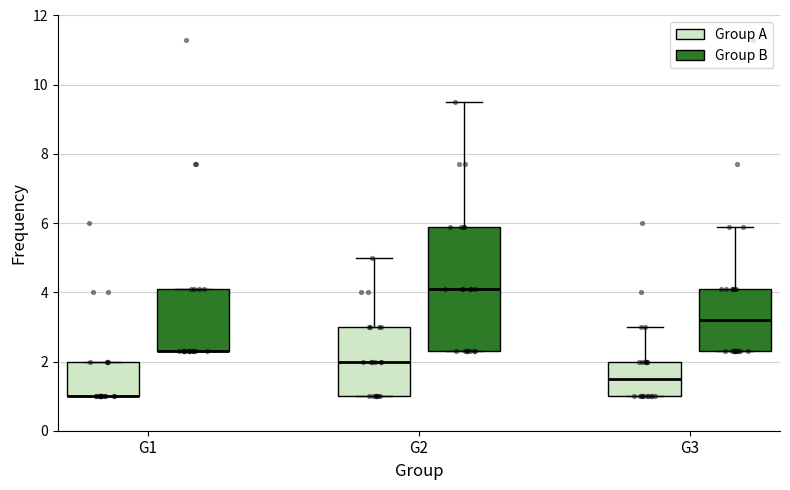

Reading left to right, read every box against the y-axis: the position of its median line, the range the box covers, and the ends of its whiskers. The values are not printed on the chart, so give them approximately, as read against the axis.

G1 (Group A): median 1.0 (drawn on the box's lower edge), box 1.0 to 2.0, whiskers 1.0 to 2.0
G1 (Group B): median 2.4 (drawn on the box's lower edge), box 2.4 to 4.2, whiskers 2.4 to 4.2
G2 (Group A): median 2.0, box 1.0 to 3.0, whiskers 1.0 to 5.0
G2 (Group B): median 4.2, box 2.4 to 6.0, whiskers 2.4 to 9.6
G3 (Group A): median 1.6, box 1.0 to 2.0, whiskers 1.0 to 3.0
G3 (Group B): median 3.2, box 2.4 to 4.2, whiskers 2.4 to 6.0